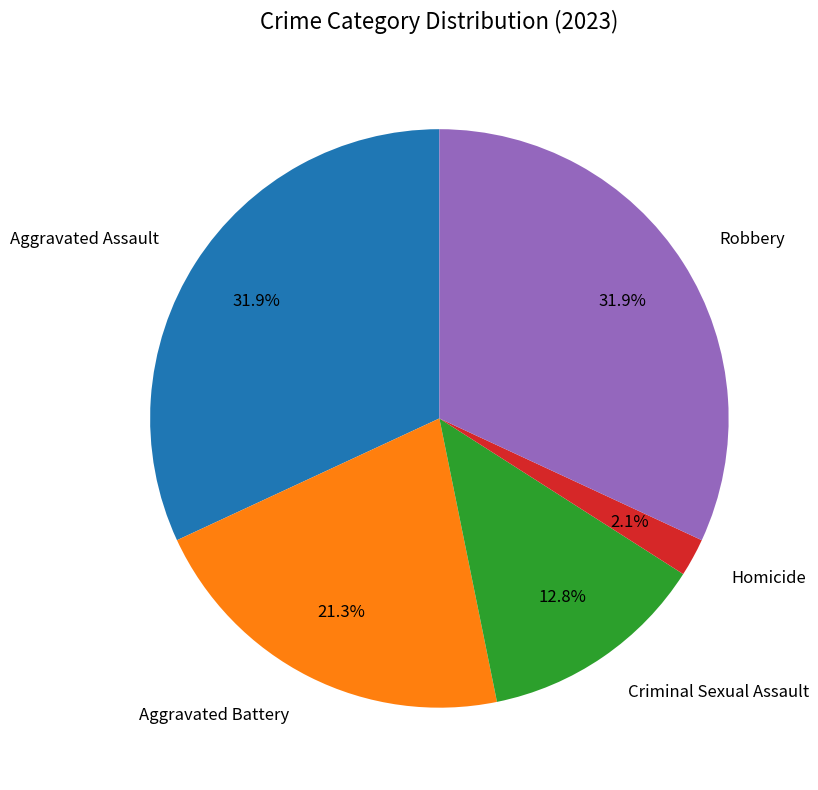

Does Criminal Sexual Assault account for over 50% of the chart?

No